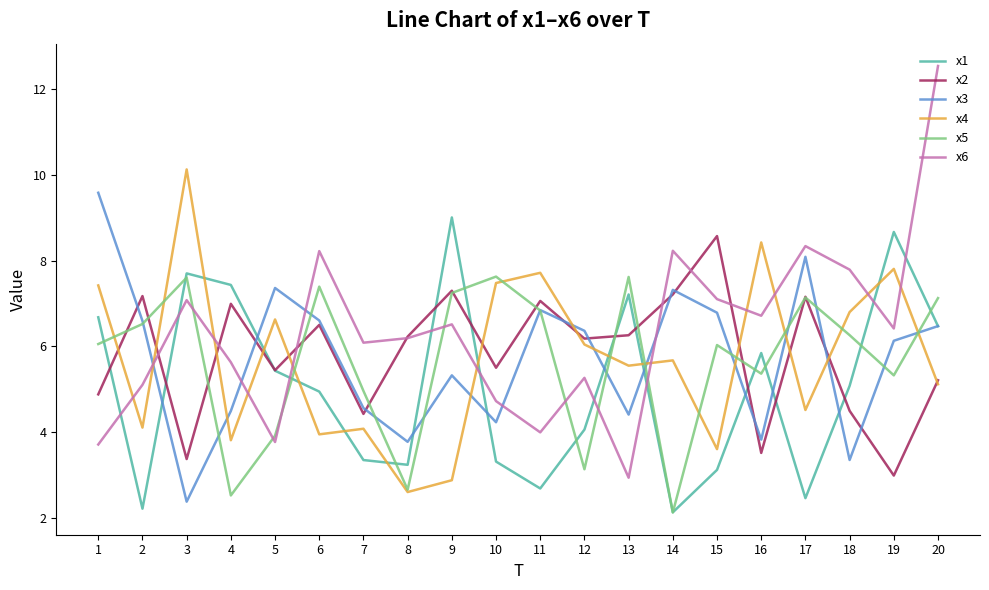

What is the greatest value displayed?

12.5